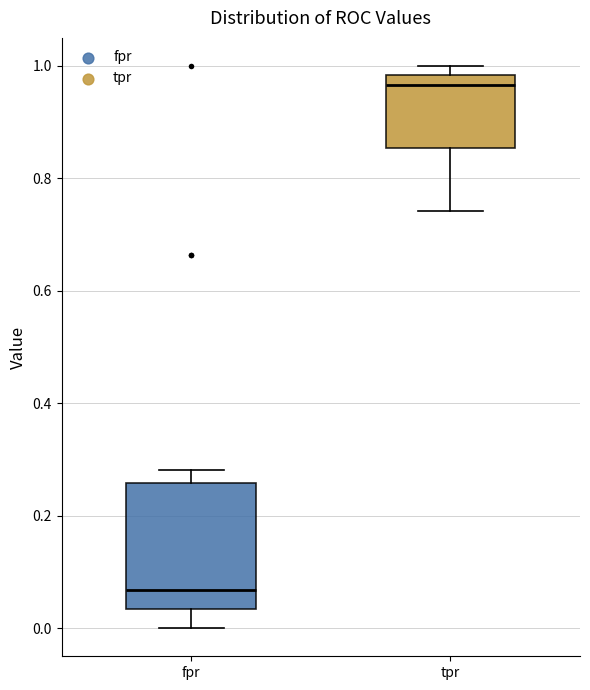

Reading left to right, transcribe this box plot: for each box, give where its median line is, the range the box spans, and where its two whiskers end, as read against the y-axis. The values are not printed on the chart, so give them approximately, as read against the axis.

fpr: median 0.06, box 0.04 to 0.26, whiskers 0.00 to 0.28
tpr: median 0.96, box 0.86 to 0.98, whiskers 0.74 to 1.00